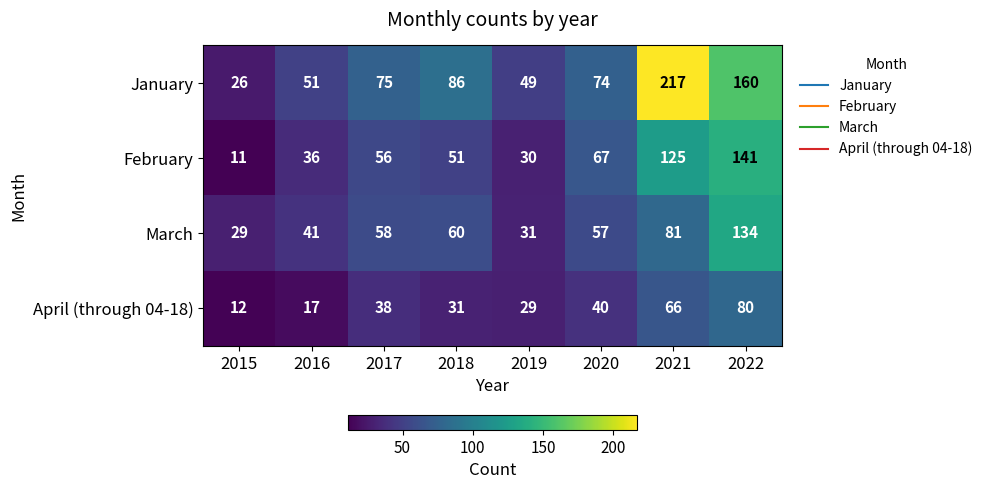

How many values in the January series are below 75?

4